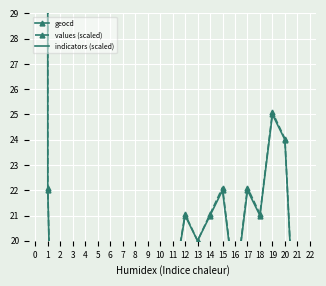

Where is geocd nearest to the value 859?

19